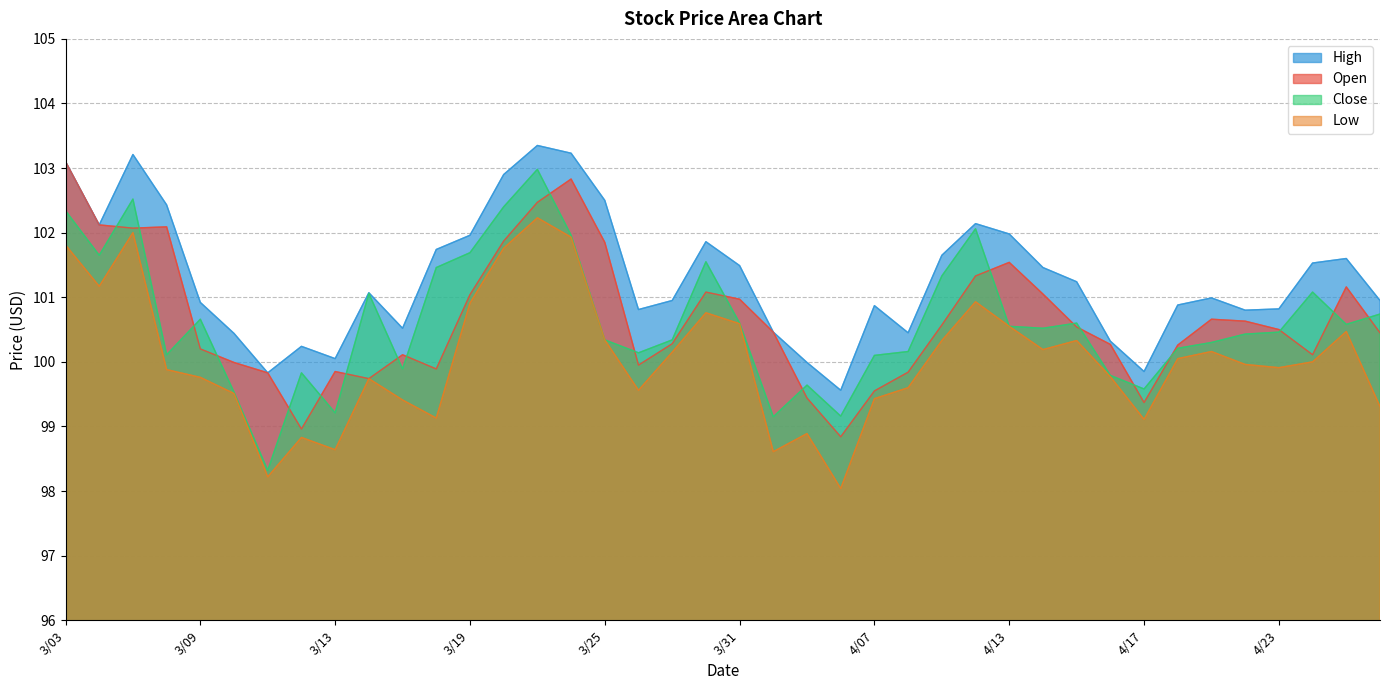

True or false: Close and Low cross at least once.

False